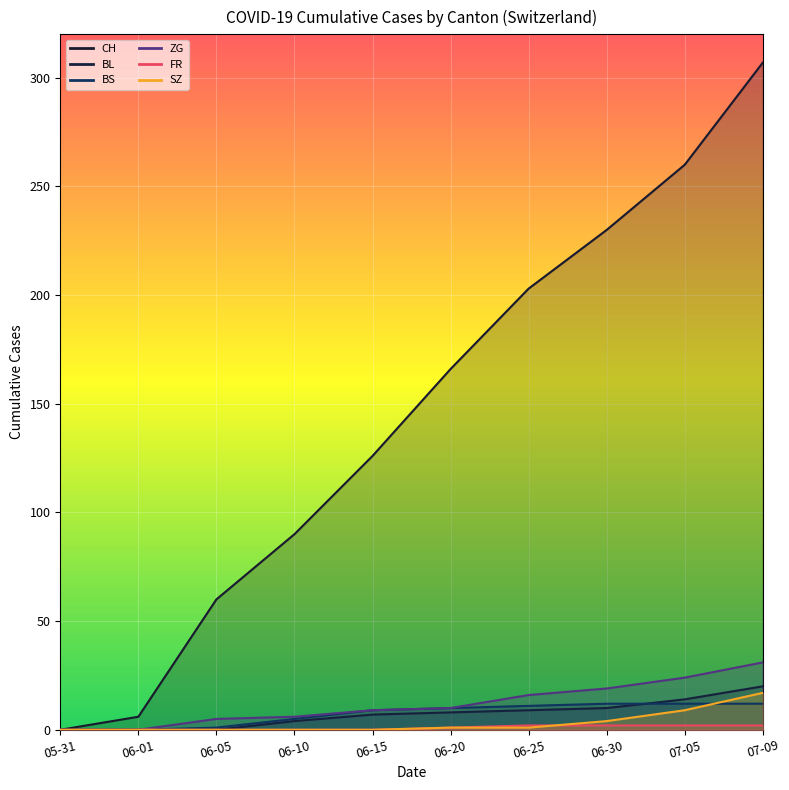

What is the total value across all series at 5?

242